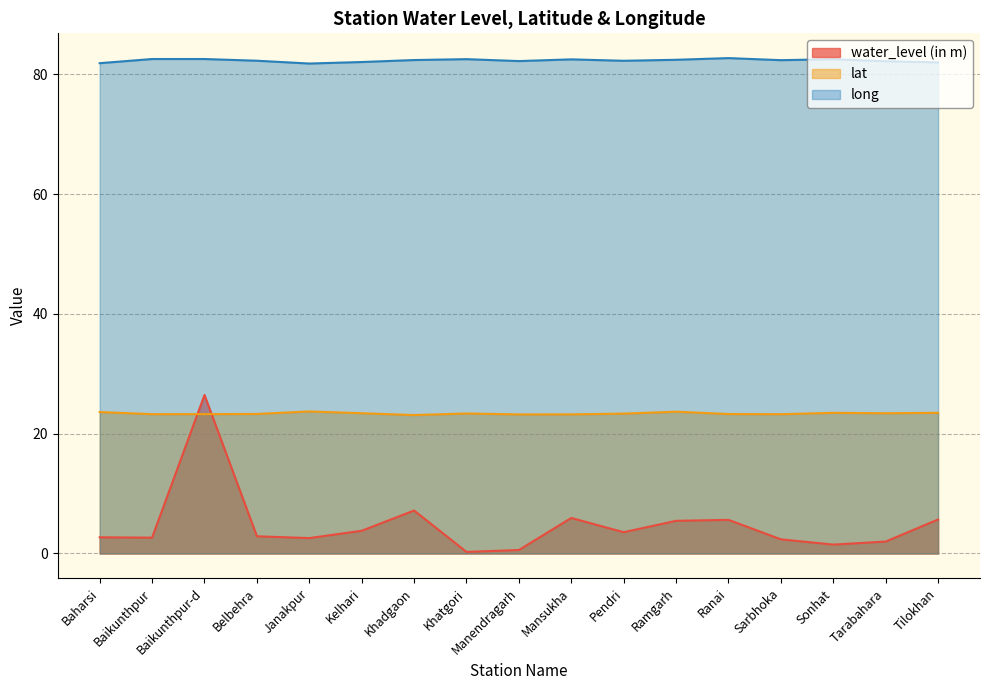

Which series has the largest total across all categories?

long